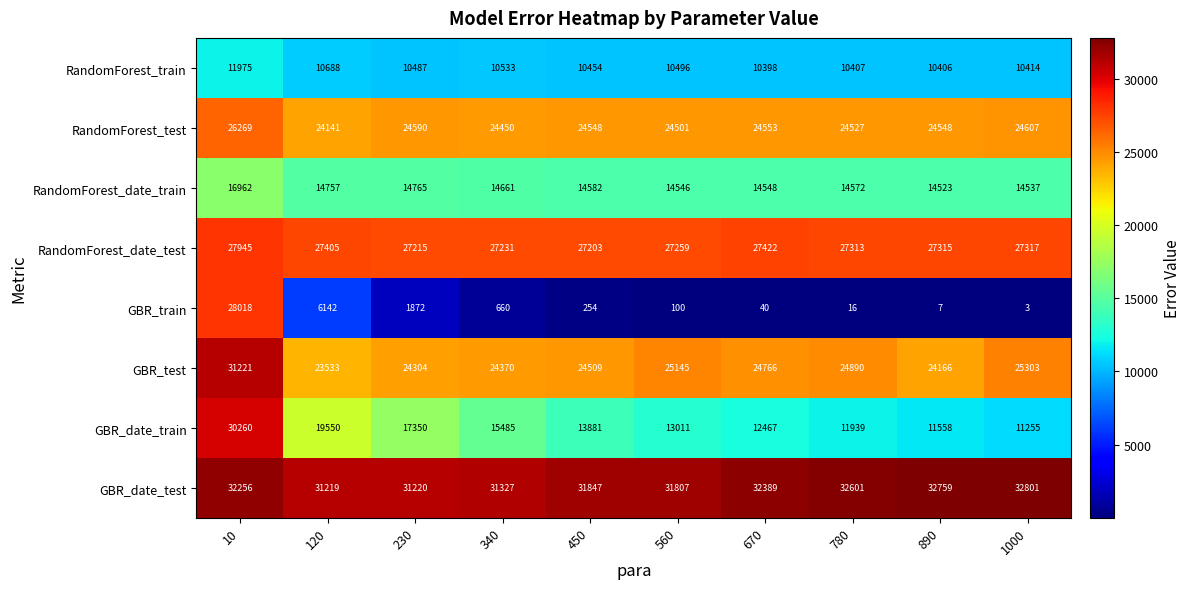

Between 230 and 780, which series saw the biggest shift?

GBR_date_train